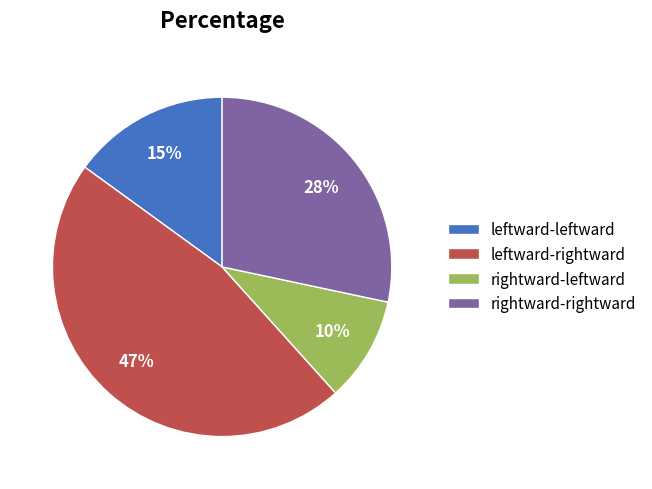

Which category has the smallest portion of the pie?

rightward-leftward